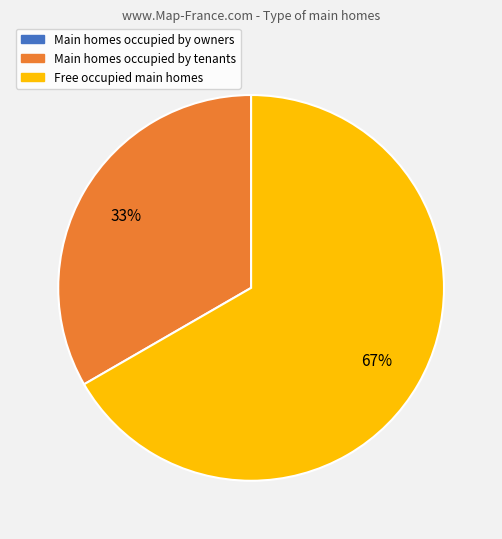

Is the sum of Main homes occupied by tenants and Free occupied main homes greater than half?

Yes